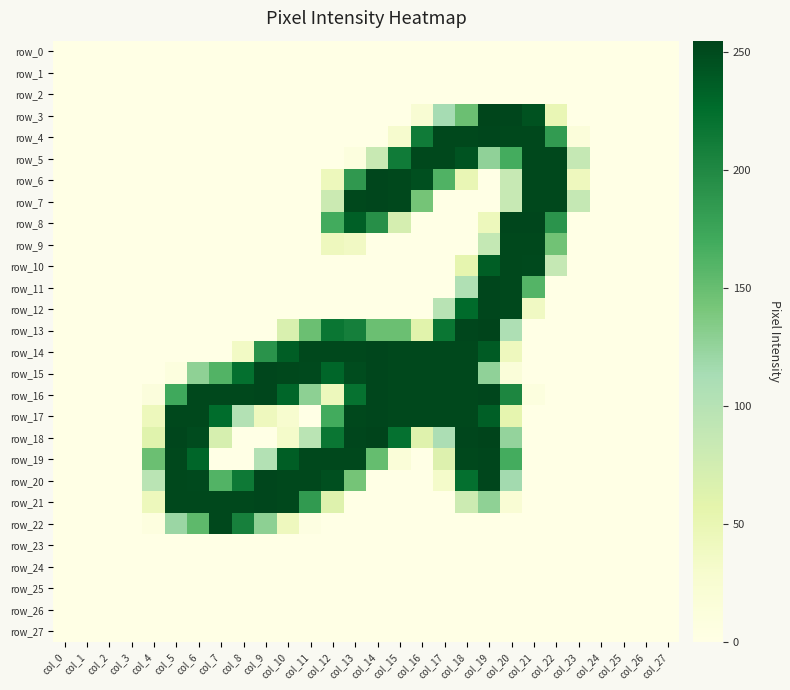

List the labels in order of row_12 value, smallest first.

col_0, col_1, col_2, col_3, col_4, col_5, col_6, col_7, col_8, col_9, col_10, col_11, col_12, col_13, col_14, col_15, col_16, col_22, col_23, col_24, col_25, col_26, col_27, col_21, col_17, col_18, col_20, col_19